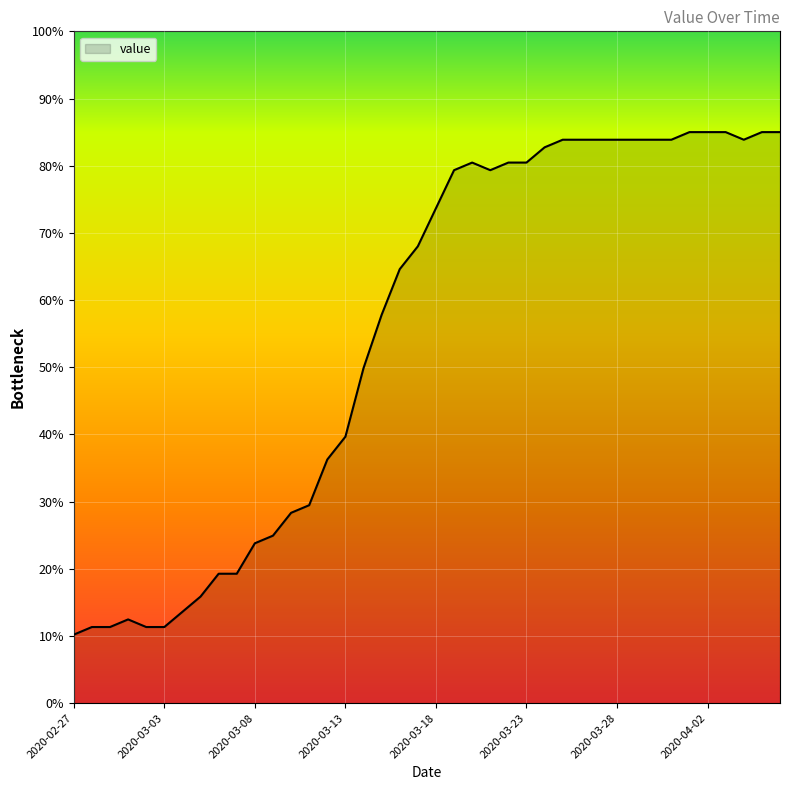

What is the difference between the maximum and minimum values?

74.8